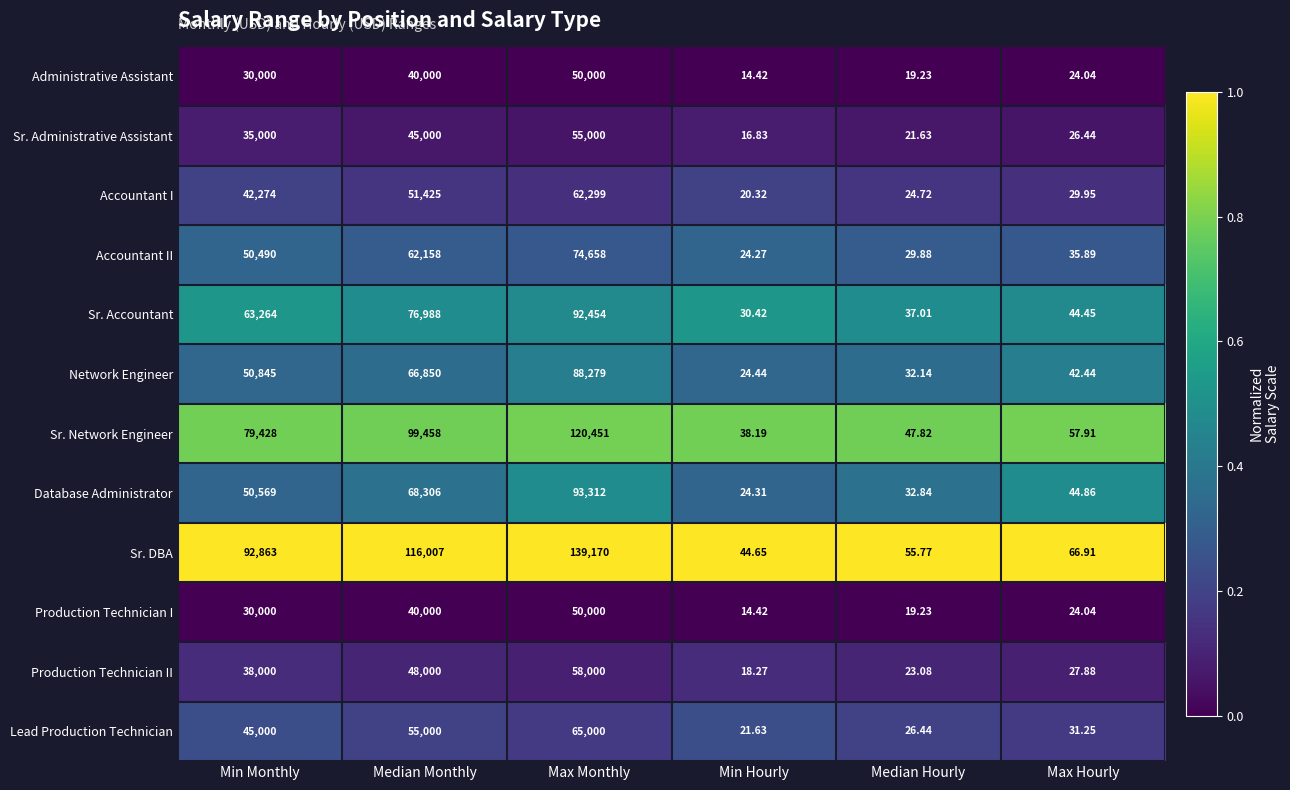

Which series has the largest range (max minus min)?

Sr. DBA